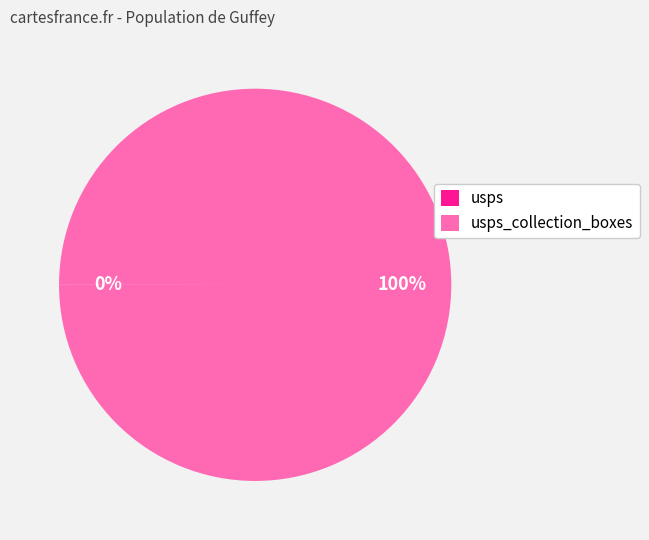

Is there a majority slice in this chart?

Yes